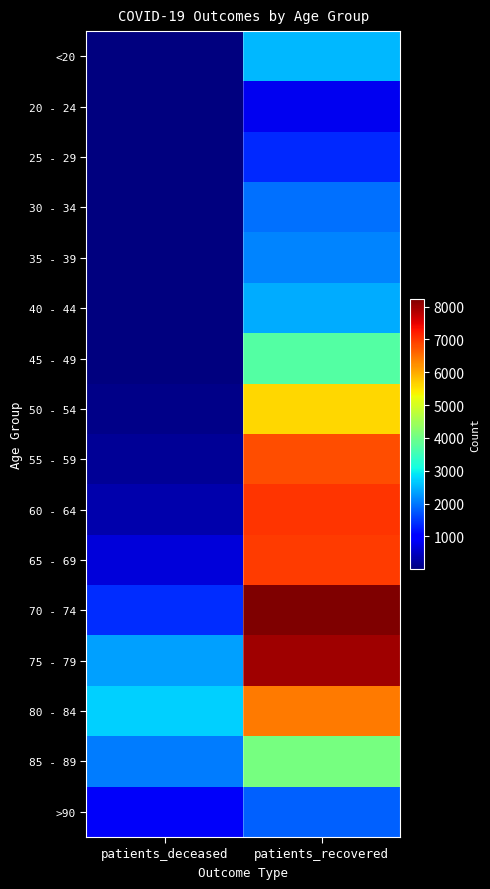

How many distinct data groups are displayed?

16